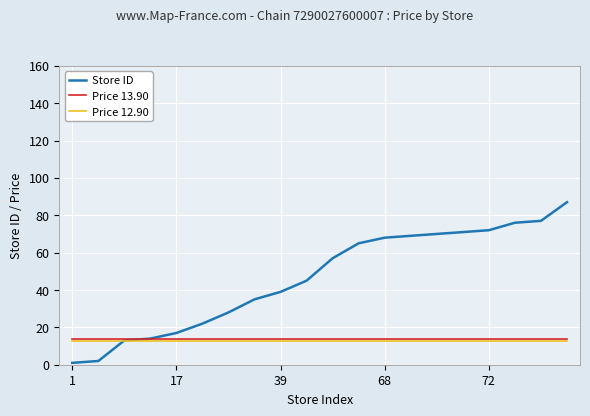

Which series has the largest total across all categories?

Store ID